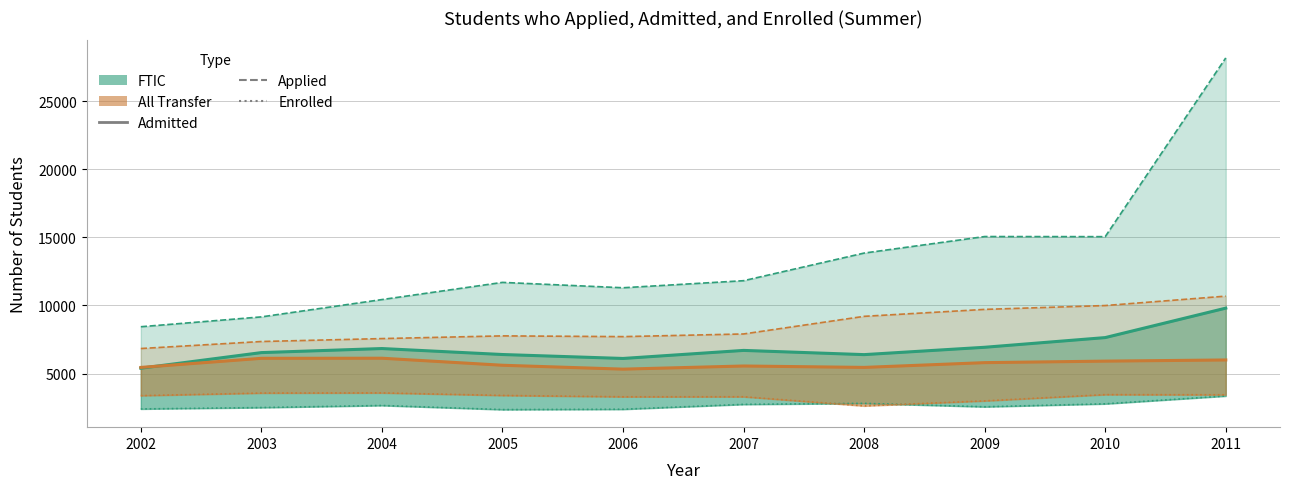

Which series changed the most between 2002 and 2009?

FTIC Applied